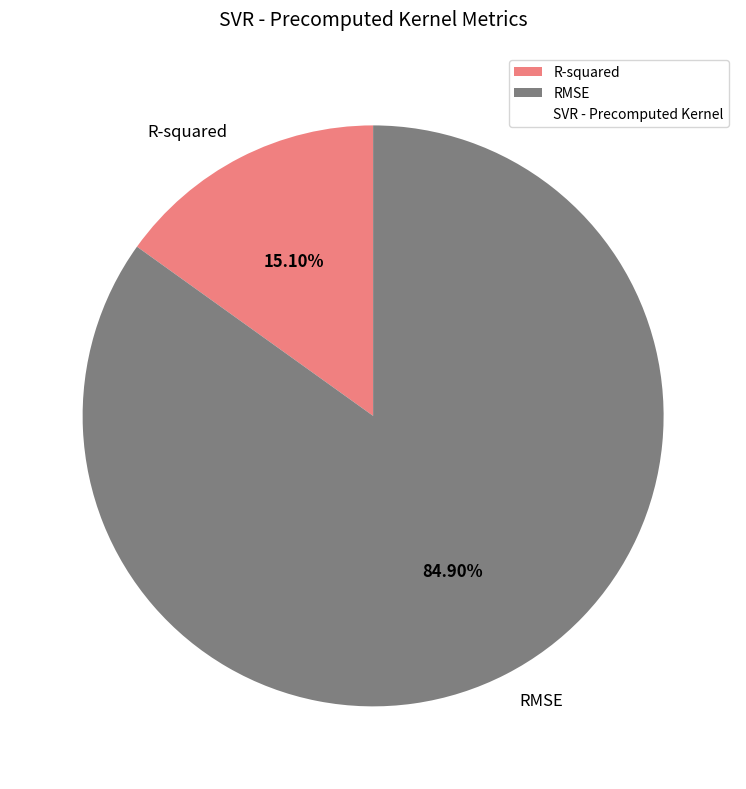

What percentage do R-squared and RMSE together represent?

100.0%